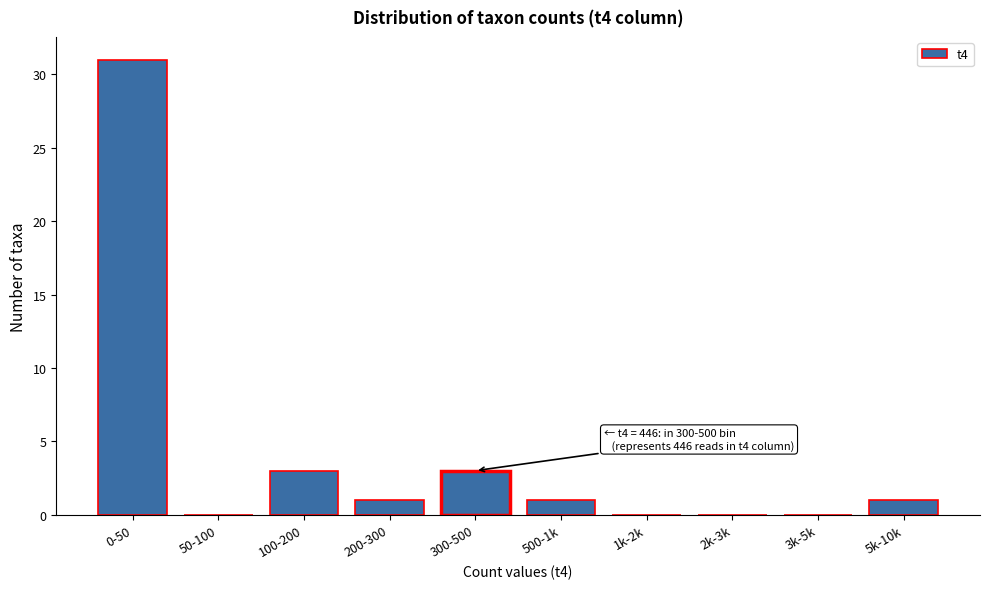

Reading left to right, what are all the values shown in this chart?

0-50=31	50-100=0	100-200=3	200-300=1	300-500=3	500-1k=1	1k-2k=0	2k-3k=0	3k-5k=0	5k-10k=1